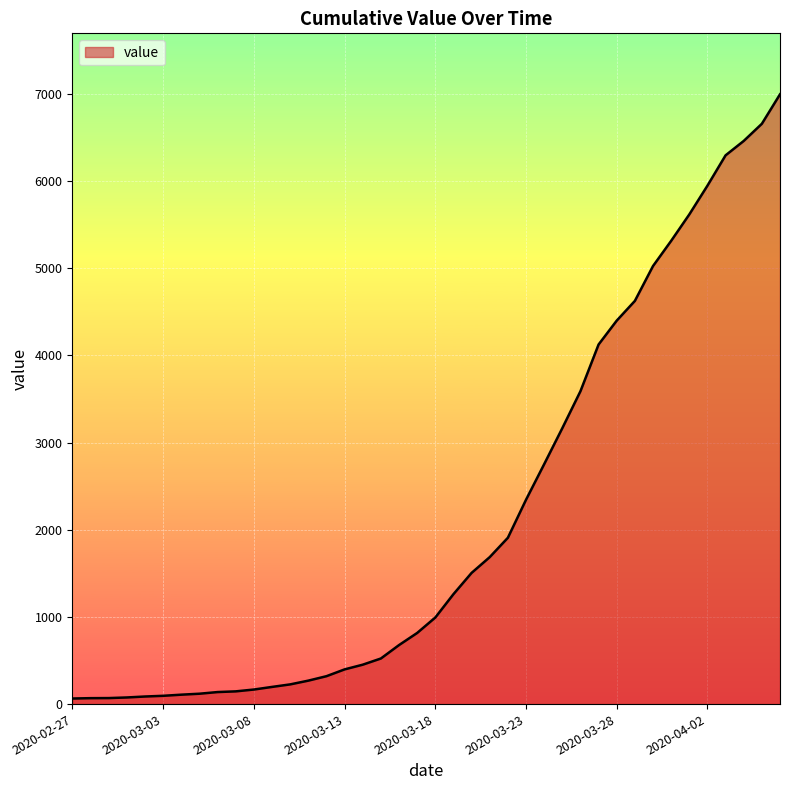

How many lines are shown in the chart?

1